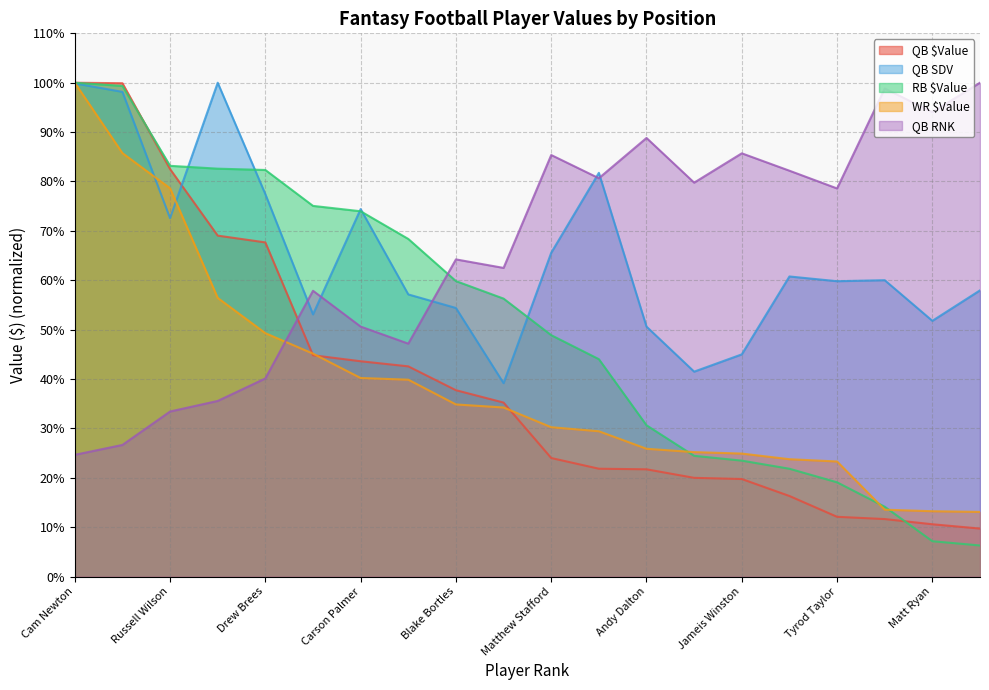

Is it true that WR $Value equals 2.9 at Ryan Tannehill?

False